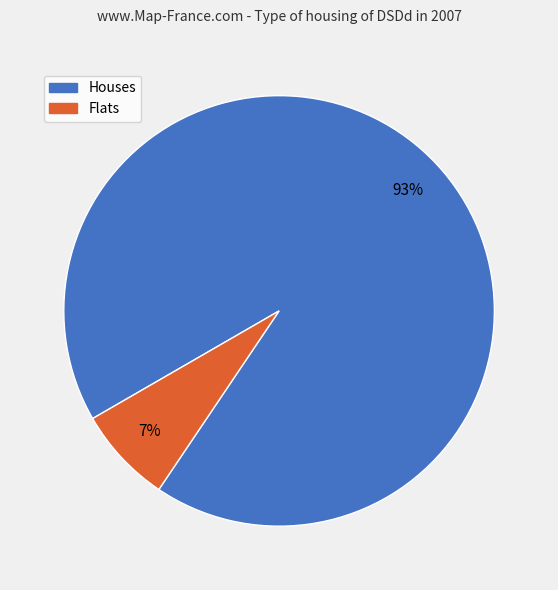

How many slices are in this pie chart?

2